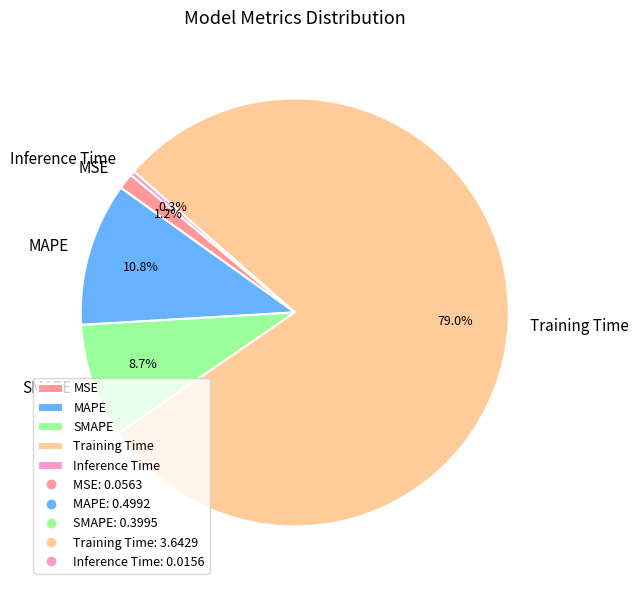

What is the smallest slice in the pie chart?

Inference Time